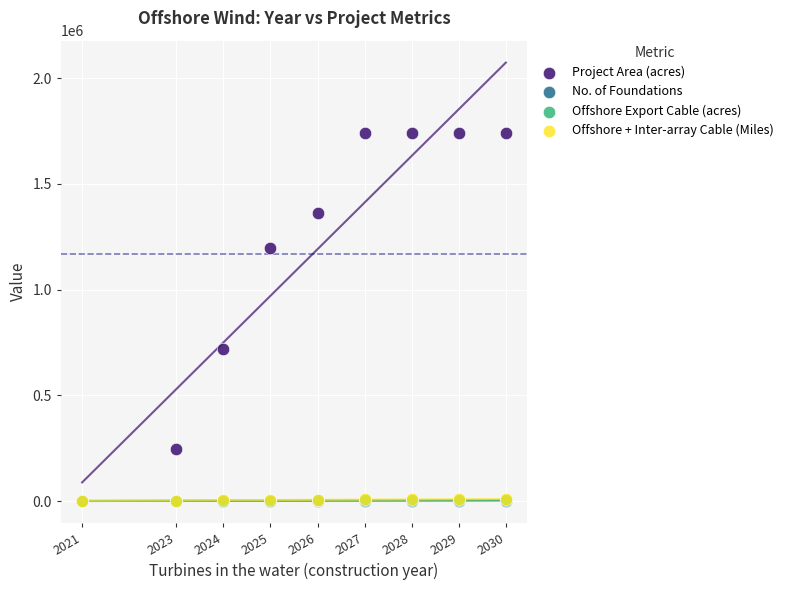

What are all the series names shown in the legend?

Project Area (acres), No. of Foundations, Offshore Export Cable (acres), Offshore + Inter-array Cable (Miles)